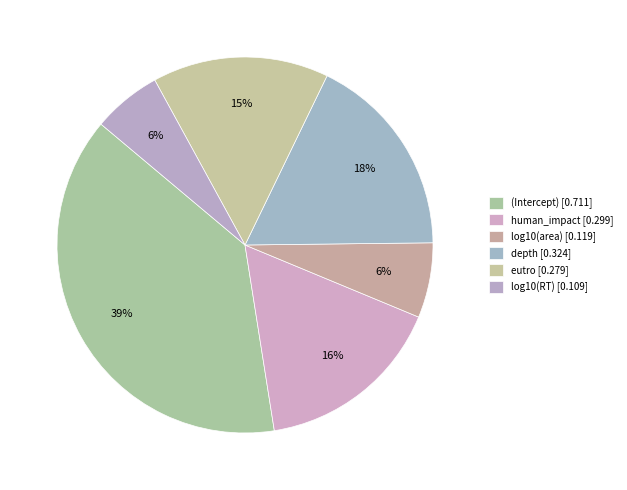

Count the number of slices in the pie.

6